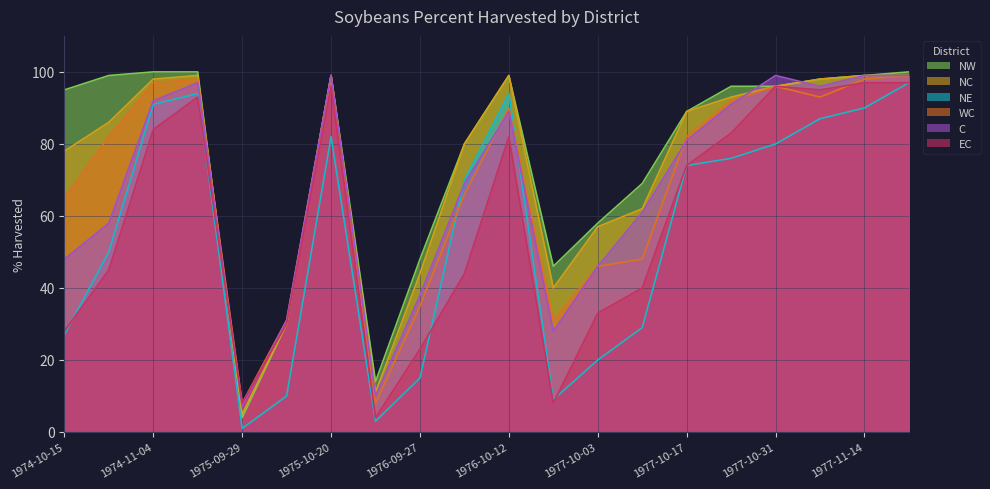

In WC, how many points are higher than both neighbors (excluding endpoints)?

4